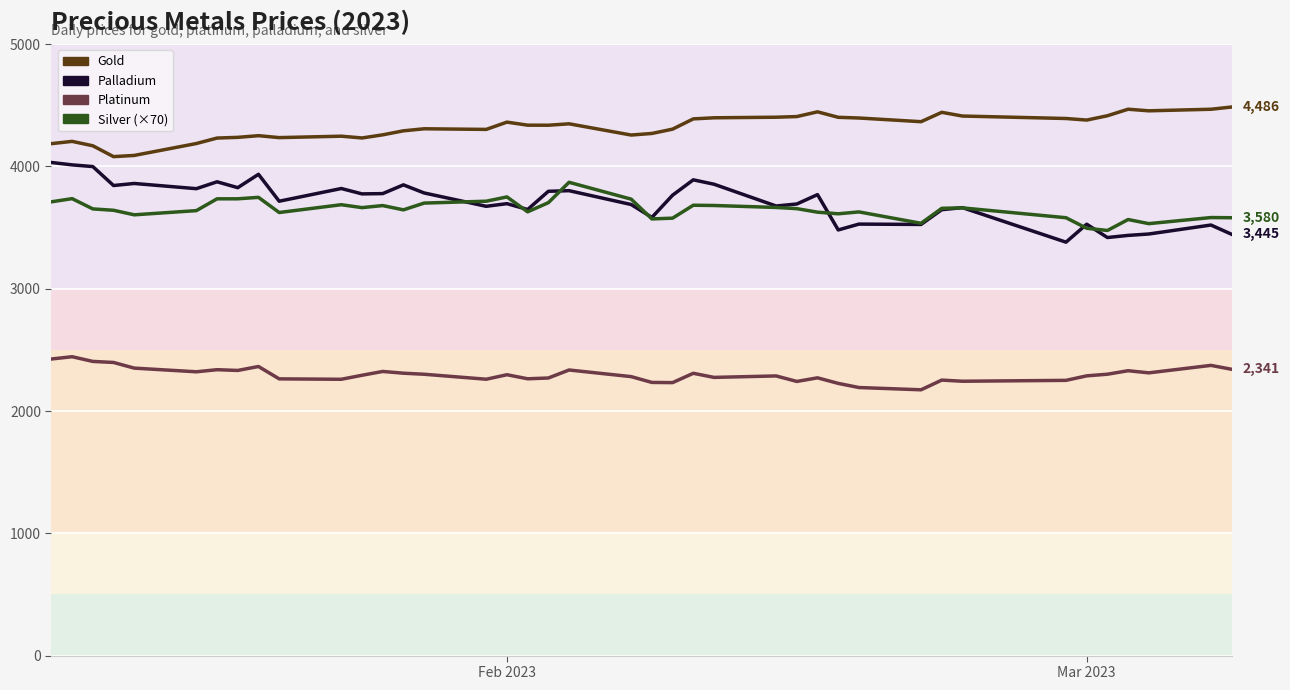

Reading left to right, what are all the values shown in this chart?

gold: 4186.4	4204.9	4168.8	4080.0	4090.0	4187.2	4232.0	4237.8	4251.4	4235.6	4247.2	4232.7	4258.4	4291.1	4307.9	4302.7	4362.3	4337.4	4336.9	4348.5	4256.7	4269.6	4304.9	4388.8	4397.7	4402.4	4407.7	4446.5	4401.7	4396.0	4365.8	4442.4	4412.0	4391.9	4379.1	4414.4	4467.8	4454.8	4467.6	4485.8
palladium: 4032.2	4012.7	3998.7	3843.9	3860.7	3818.1	3874.4	3826.3	3935.6	3715.5	3819.4	3775.5	3777.8	3849.3	3783.0	3673.9	3695.5	3647.7	3796.7	3801.7	3688.4	3583.0	3764.8	3890.4	3854.5	3676.4	3692.8	3769.6	3480.6	3528.4	3525.6	3646.3	3663.0	3380.7	3527.5	3418.6	3435.9	3447.4	3520.9	3444.9
platinum: 2425.2	2443.9	2405.4	2397.0	2350.7	2320.7	2337.9	2331.7	2364.0	2262.8	2259.4	2292.2	2323.4	2309.1	2300.6	2259.8	2296.7	2263.5	2269.9	2335.3	2281.2	2233.7	2232.2	2308.5	2274.8	2286.8	2241.8	2271.3	2225.8	2192.0	2173.4	2252.8	2243.4	2250.6	2287.5	2300.8	2329.4	2312.0	2373.1	2341.1
silver (×70): 3710.7	3736.6	3652.6	3641.4	3604.3	3638.6	3735.2	3735.2	3747.1	3623.2	3686.9	3663.1	3679.9	3644.9	3700.2	3715.6	3750.6	3628.8	3703.7	3870.3	3732.4	3570.7	3577.0	3682.7	3680.6	3664.5	3654.7	3626.0	3612.7	3628.1	3535.0	3657.5	3661.0	3580.5	3494.4	3476.2	3565.8	3532.2	3581.9	3580.5